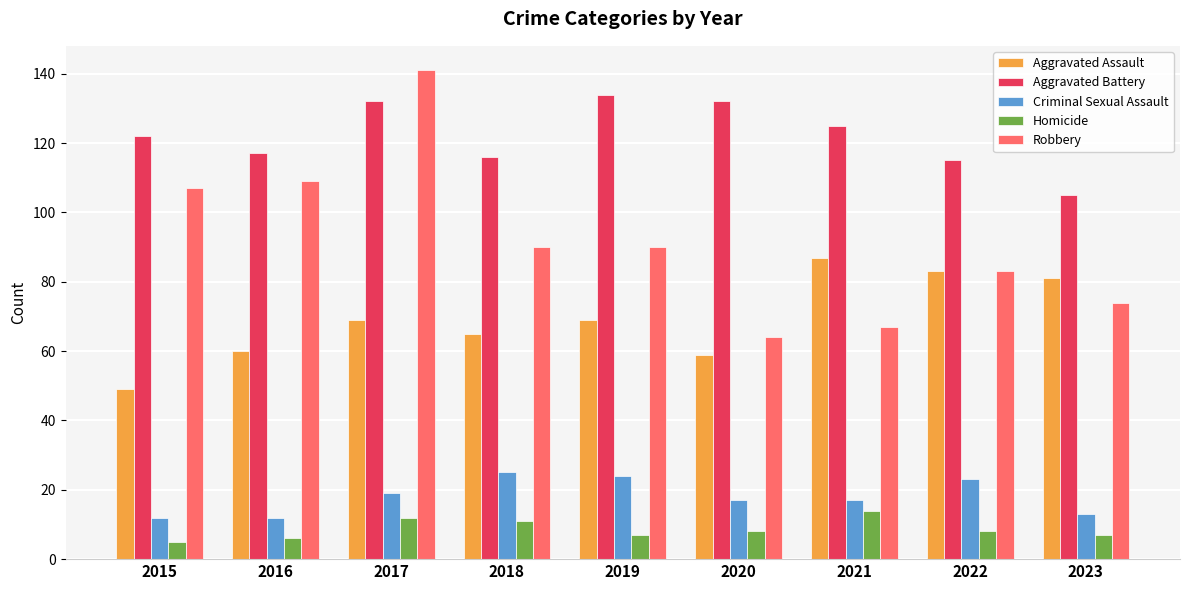

What is the spread (max minus min) of values at 2021?

111